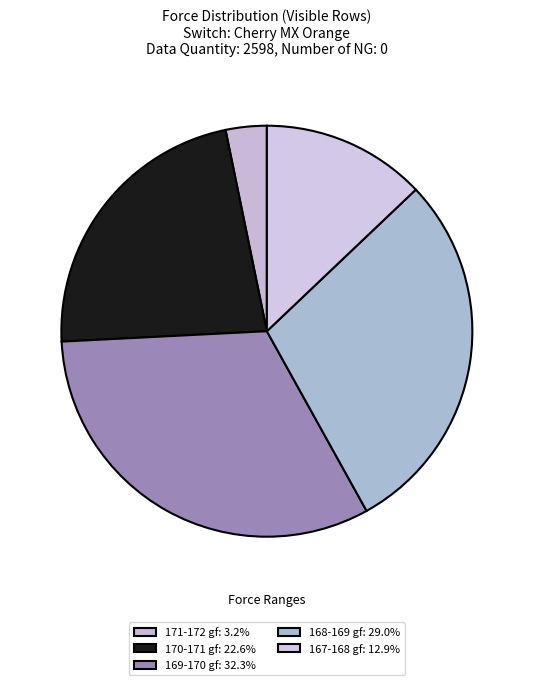

How many slices are in this pie chart?

5